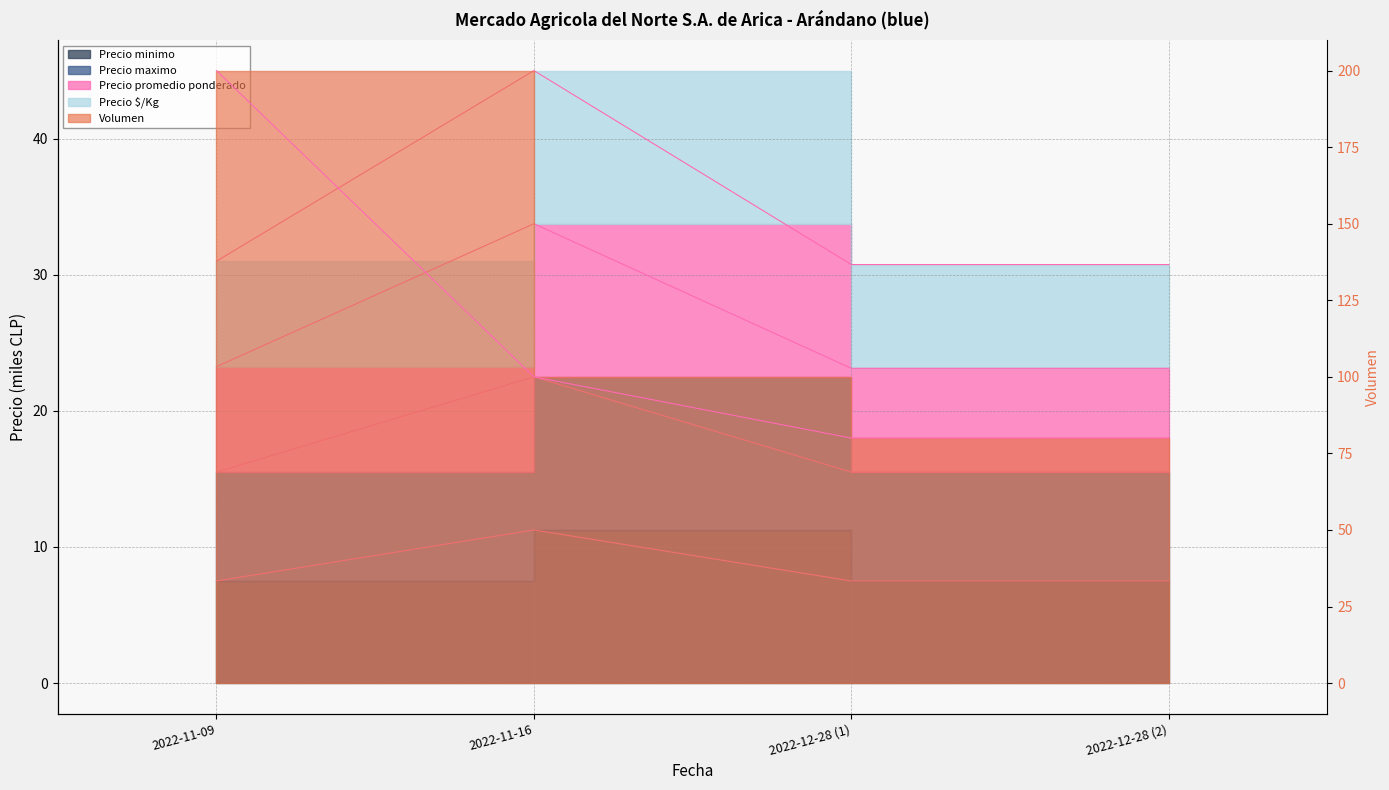

True or false: Precio minimo has more than 0 points higher than both neighbors.

True